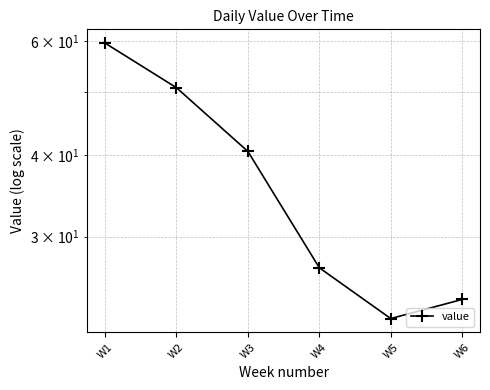

Rank the categories by value from lowest to highest.

W5, W6, W4, W3, W2, W1